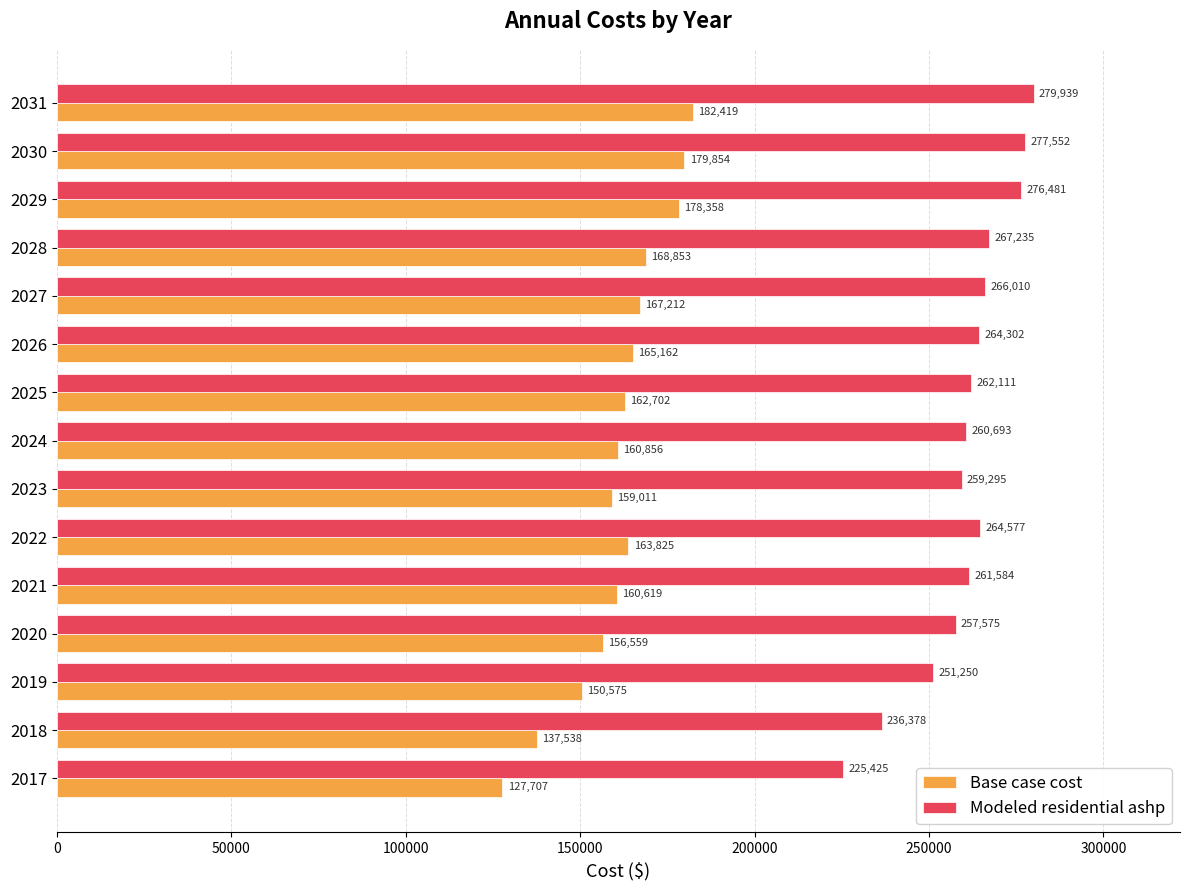

At which label does Modeled residential ashp reach its minimum?

2017